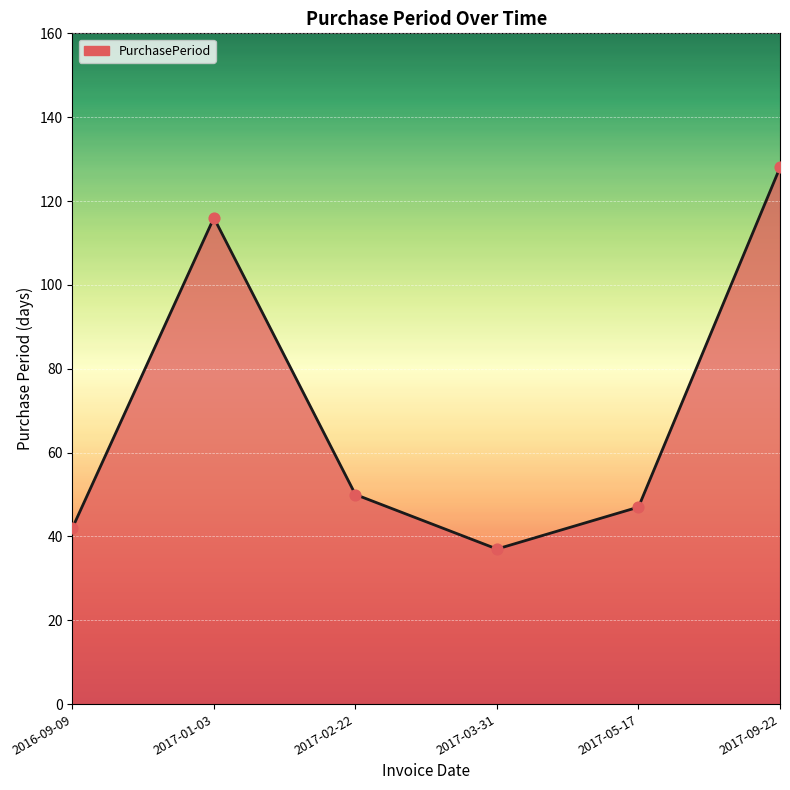

Approximately how many times larger is the value at 2017-05-17 compared to 2017-03-31?

1.3